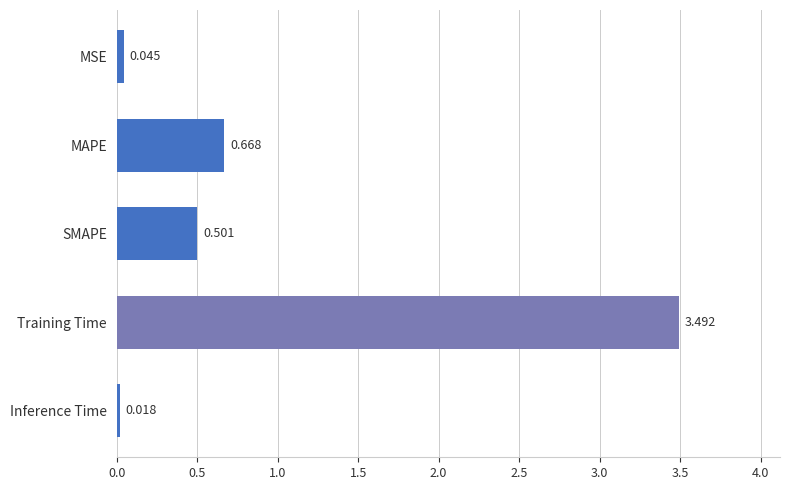

Rank the categories by value from lowest to highest.

Inference Time, MSE, SMAPE, MAPE, Training Time